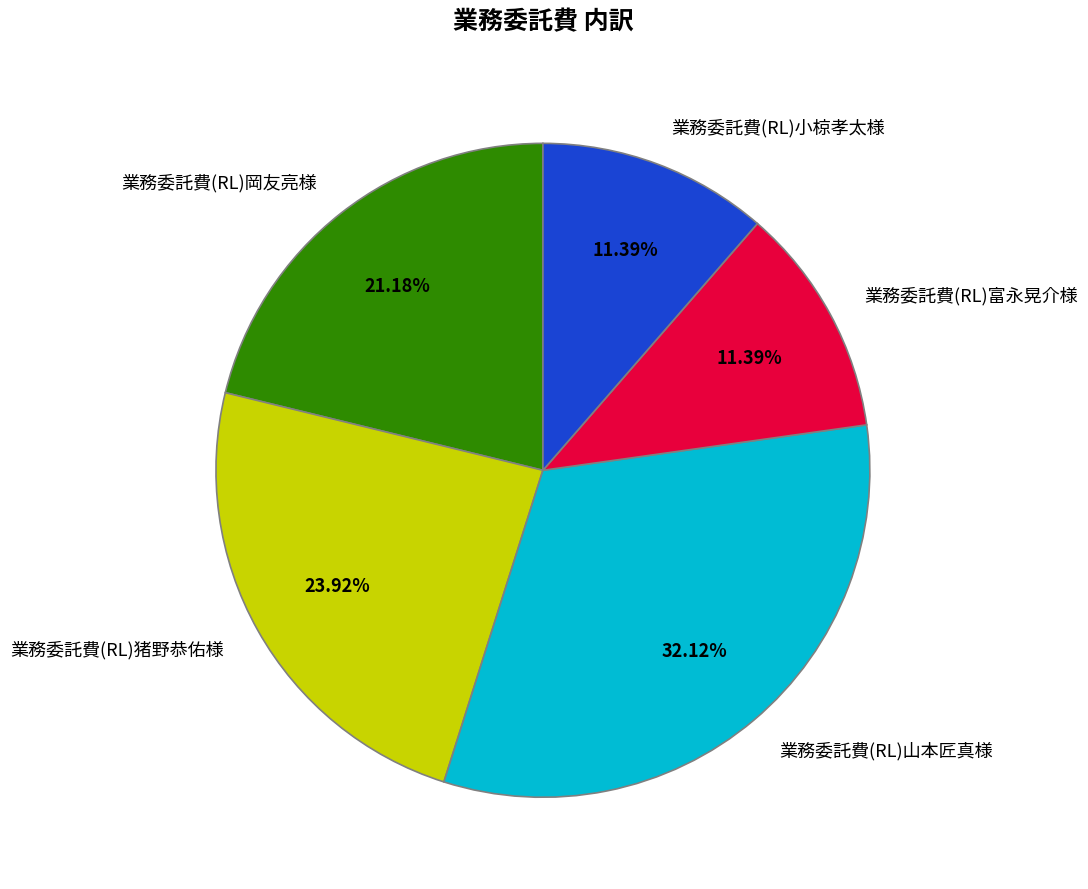

To the nearest percent, what is the difference between the 業務委託費(RL)小椋孝太様 and 業務委託費(RL)岡友亮様 slice percentages?

10%